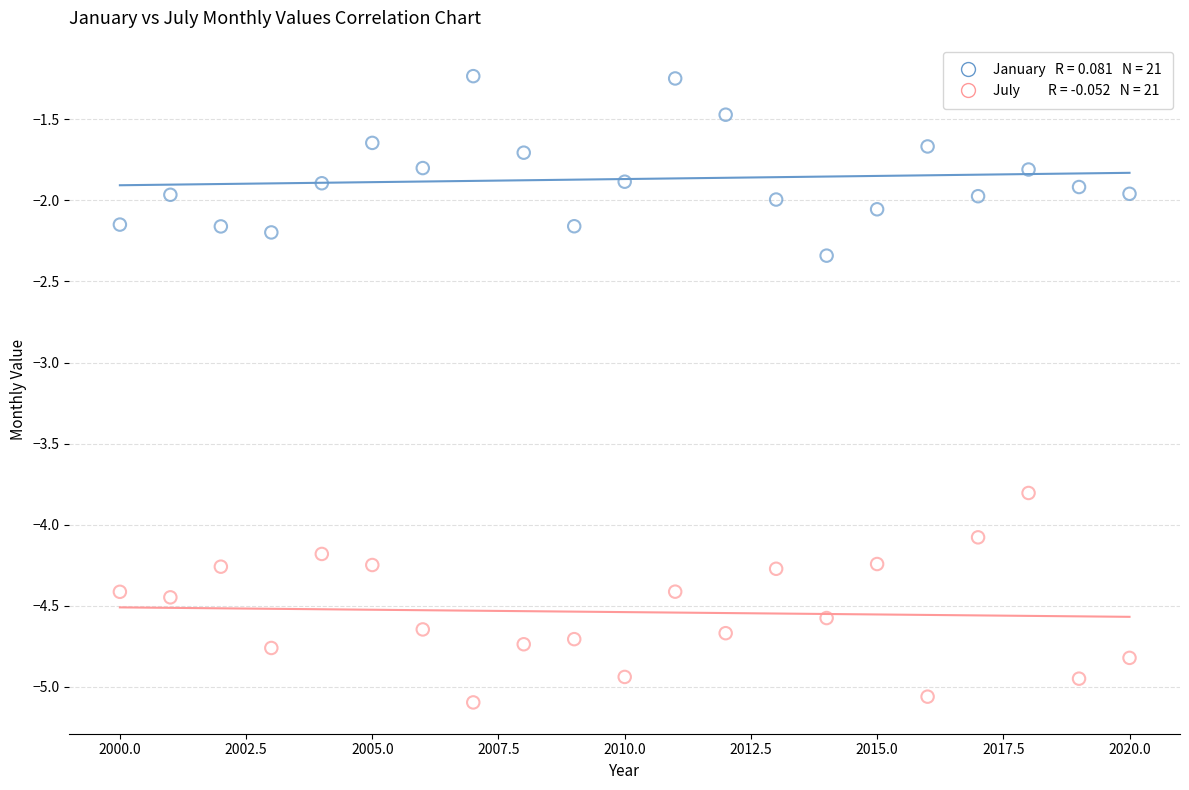

Across all data points, what is the range of Y values (max minus min)?

3.9